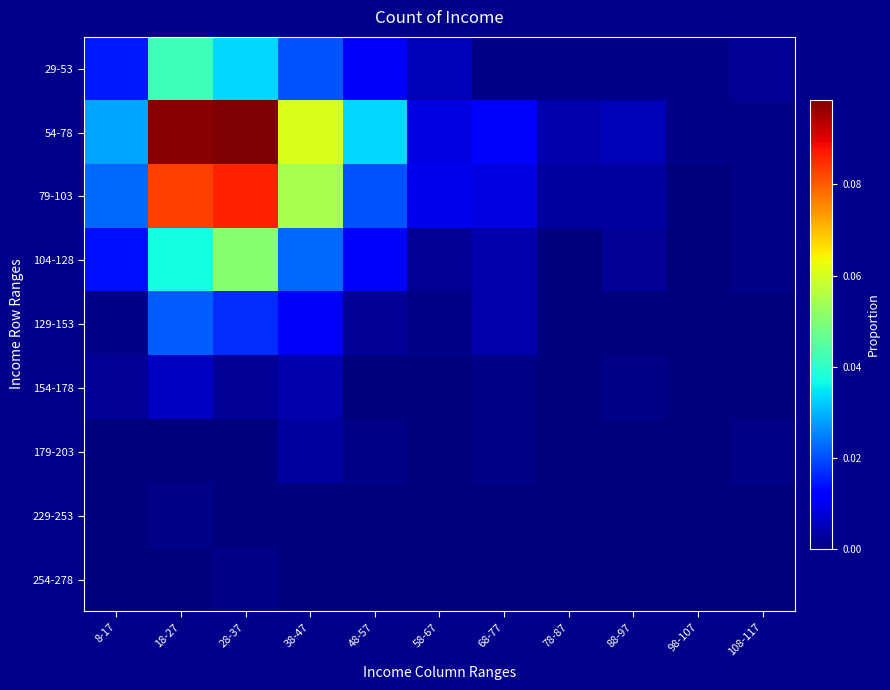

Which has a higher value, 18-27 or 68-77?

18-27